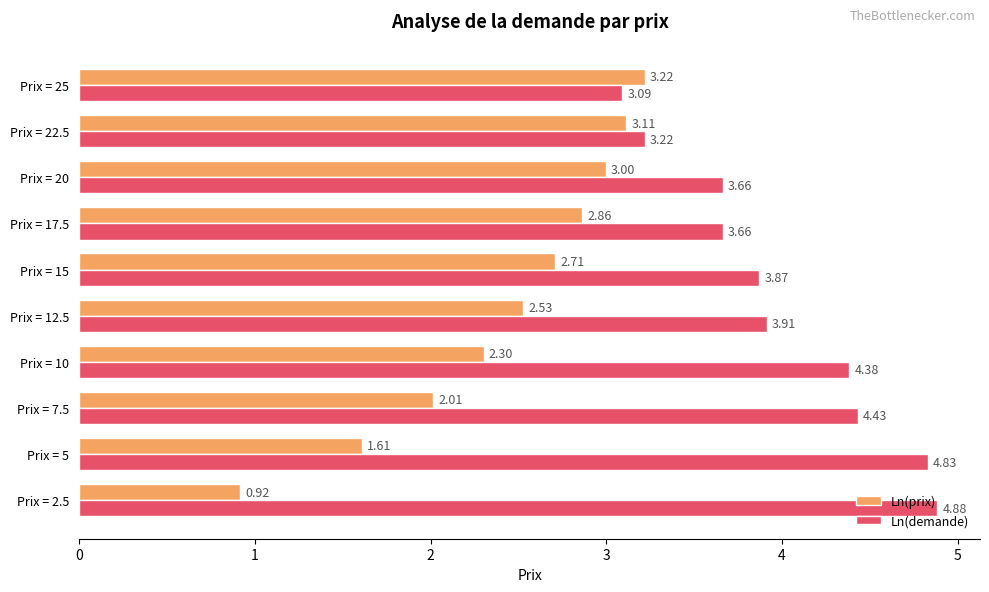

Which series has the widest spread of values?

Ln(prix)